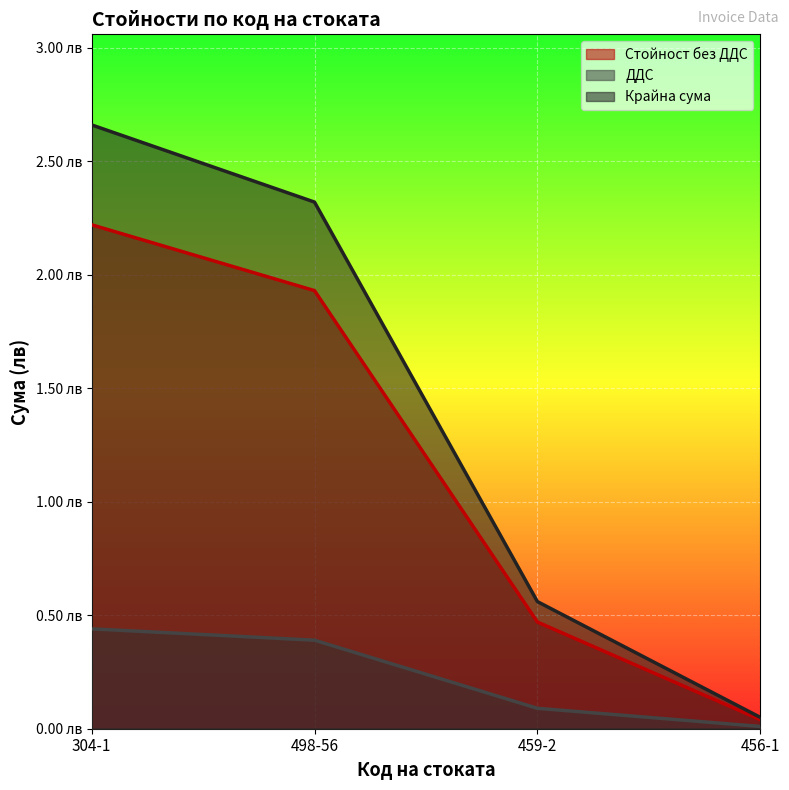

How many categories are shown in the chart?

4